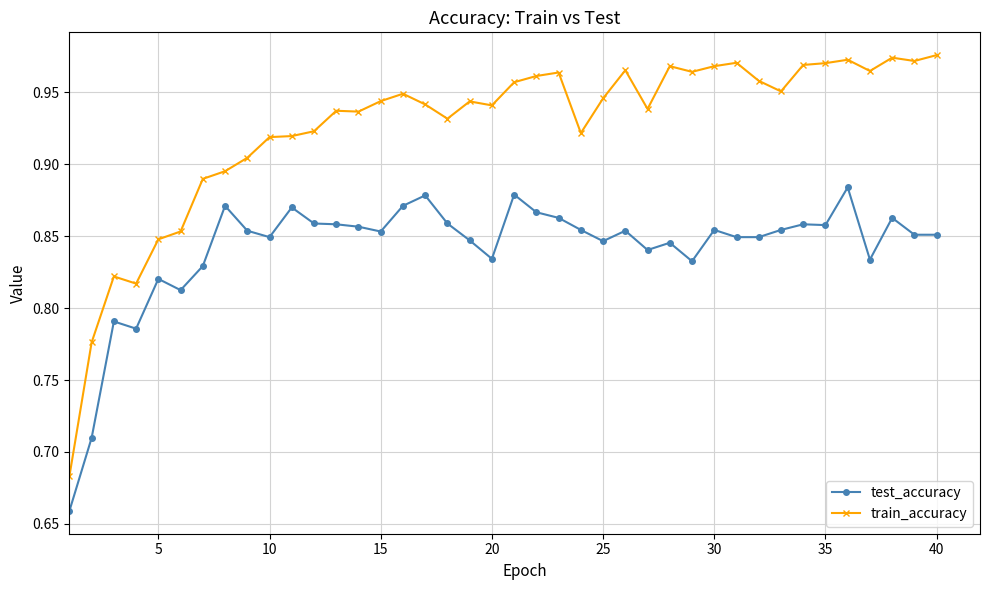

Which series has the largest total across all categories?

train_accuracy